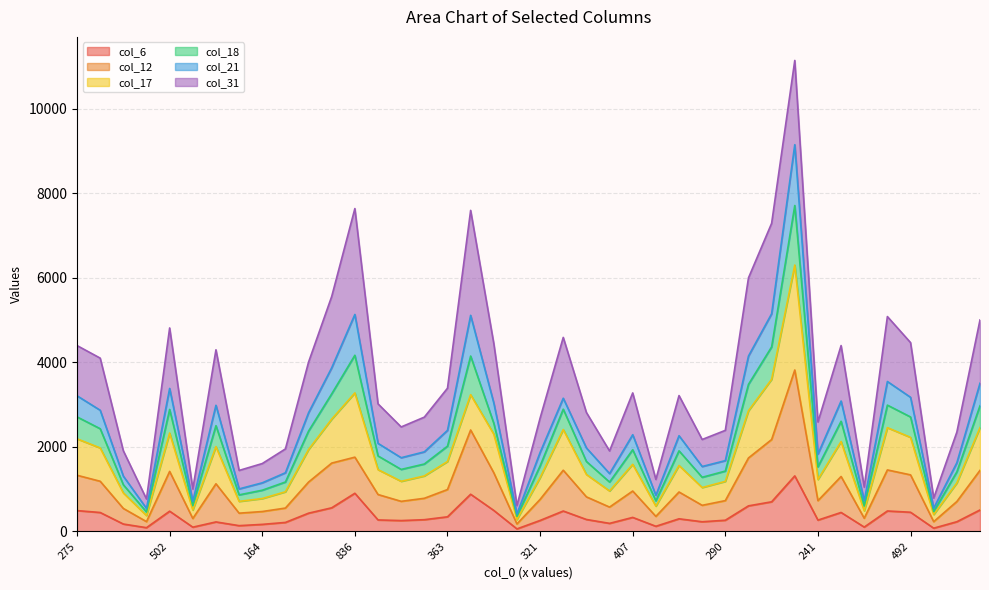

True or false: col_21 has more than 1 points higher than both neighbors.

True